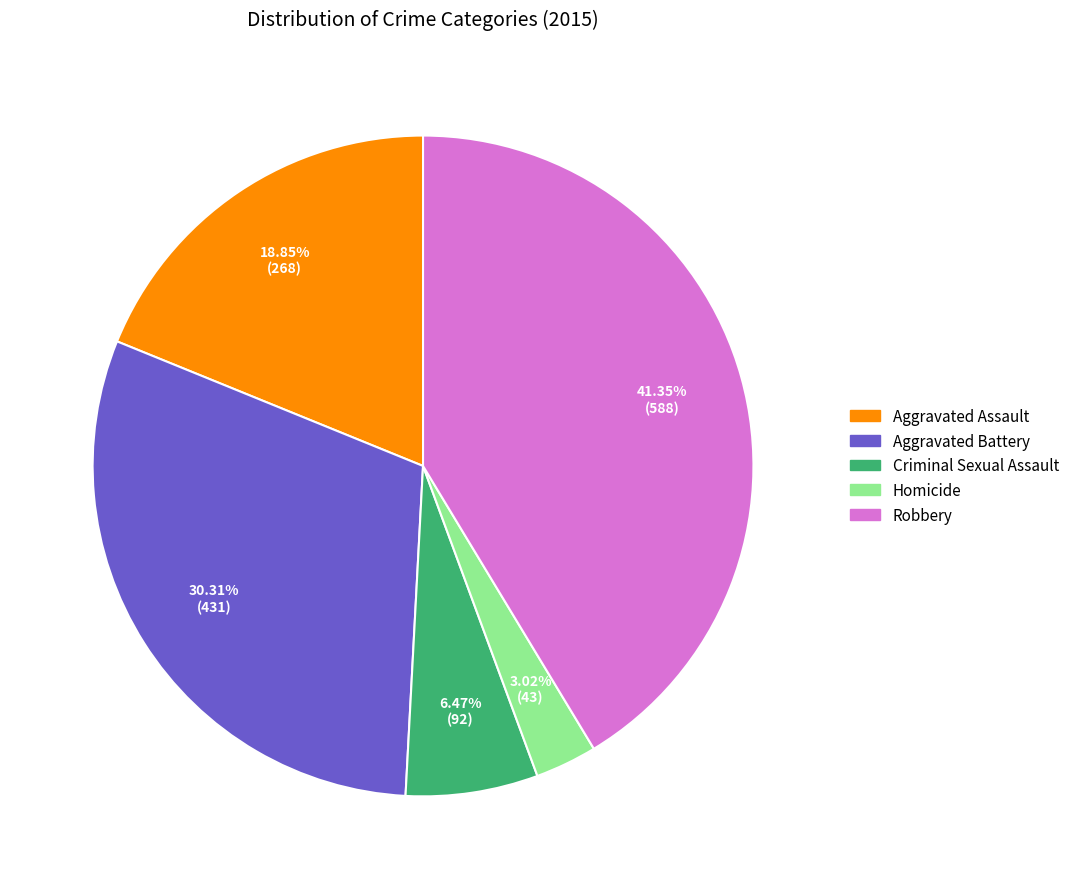

Which slice is the smallest?

Homicide